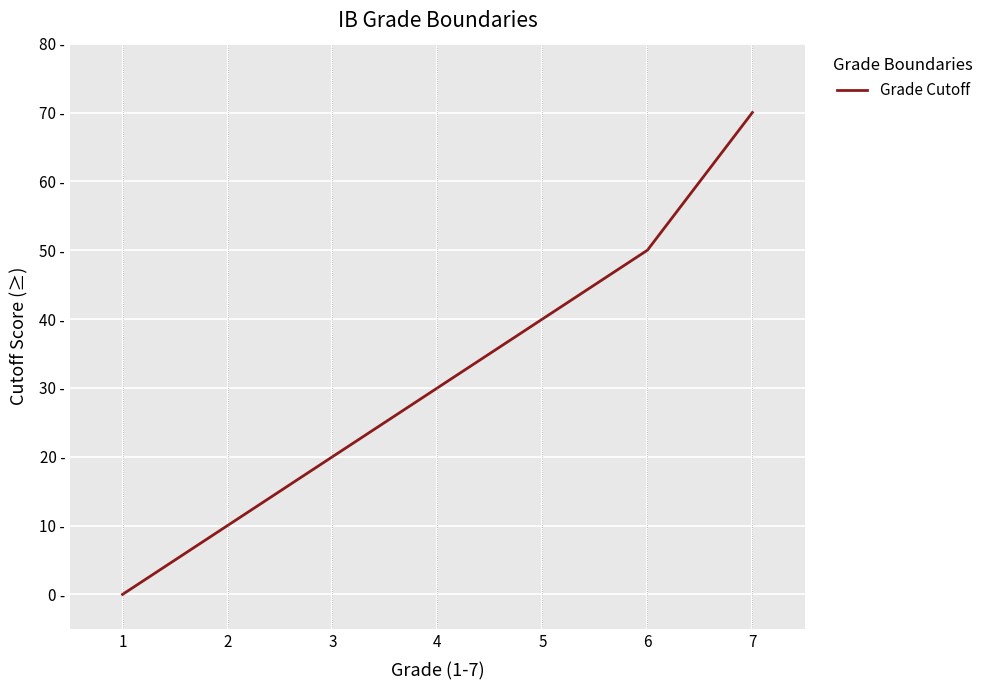

Reading left to right, transcribe all the data shown in this chart.

0	10	20	30	40	50	70